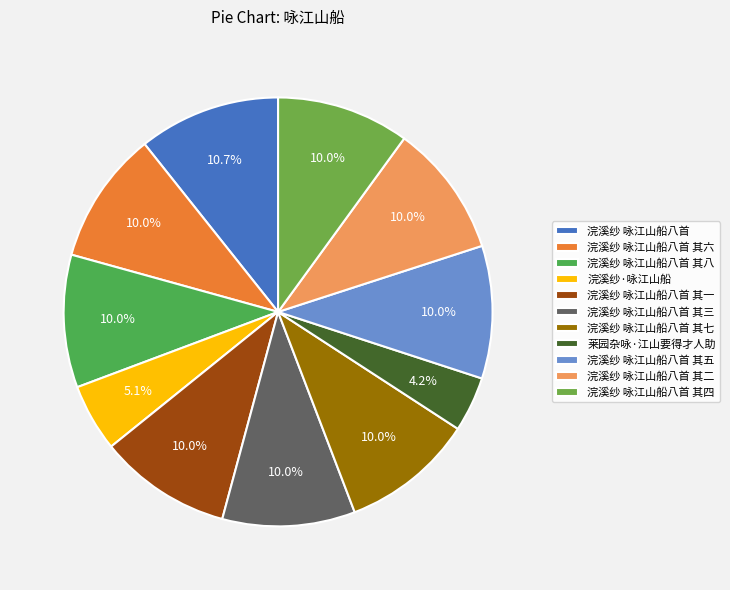

How many slices are in this pie chart?

11